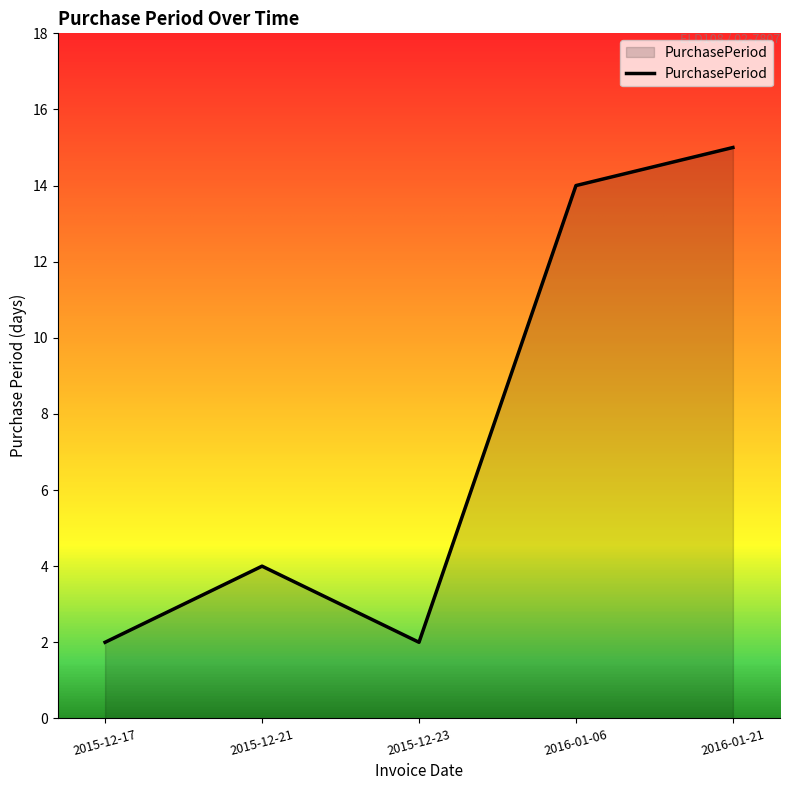

Reading left to right, what are all the values shown in this chart?

2015-12-17=2	2015-12-21=4	2015-12-23=2	2016-01-06=14	2016-01-21=15